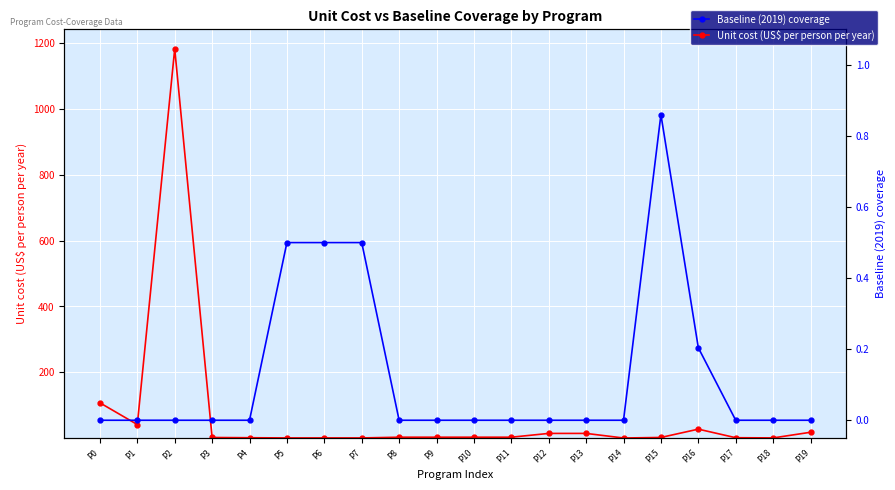

Is the value of Unit cost (US$ per person per year) at P6 greater than the value of Baseline (2019) coverage at P5?

No